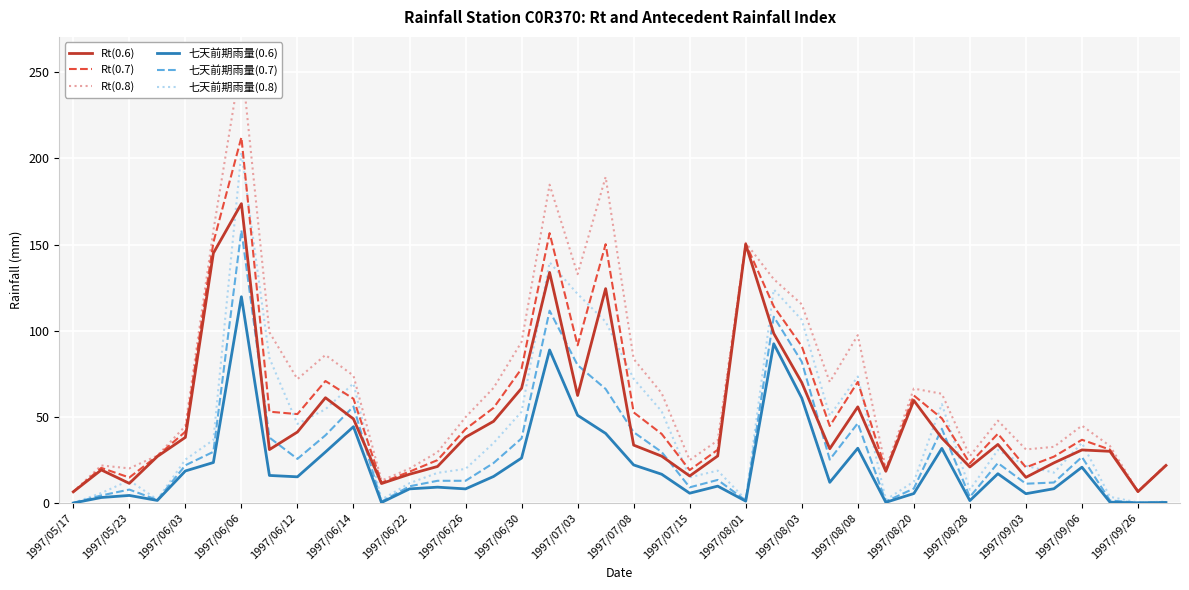

How many times do Rt(0.7) and 七天前期雨量(0.8) cross each other?

14